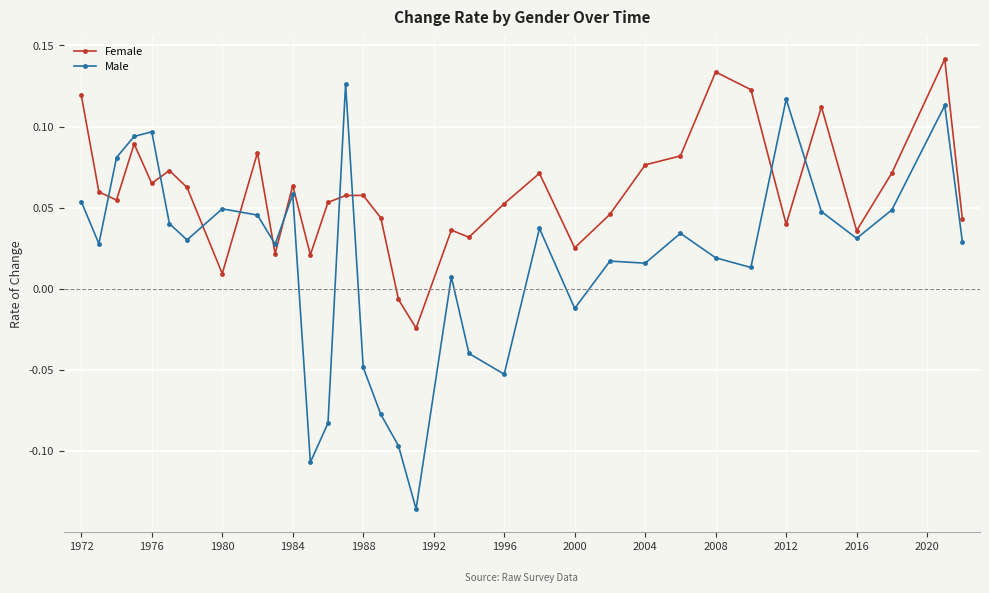

At how many categories does at least one series exceed 0?

32